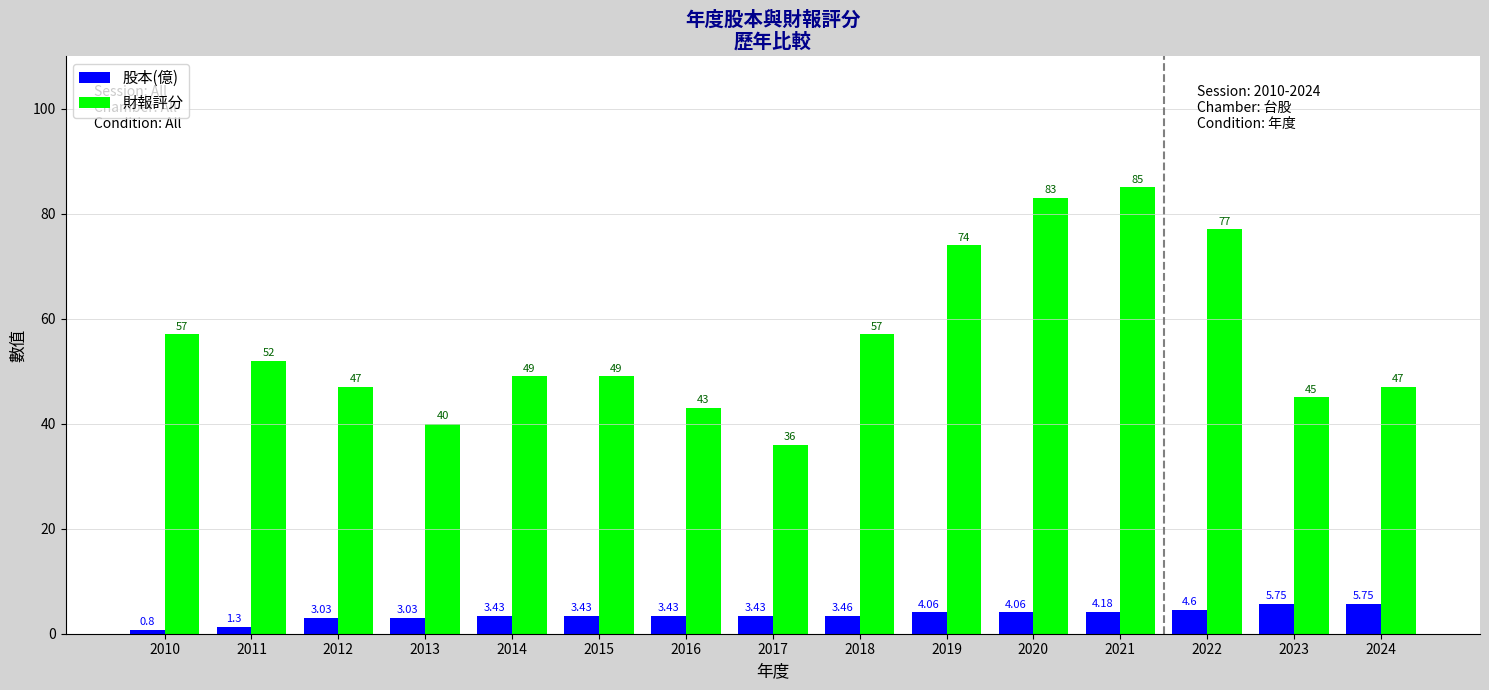

Is the value of 財報評分 at 2012 greater than the value of 股本(億) at 2014?

Yes